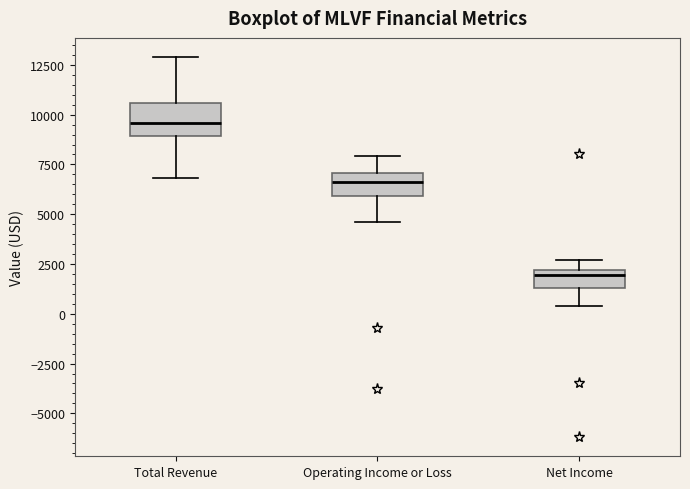

Comparing the boxes themselves (not the whiskers), which one is the tallest?

Total Revenue